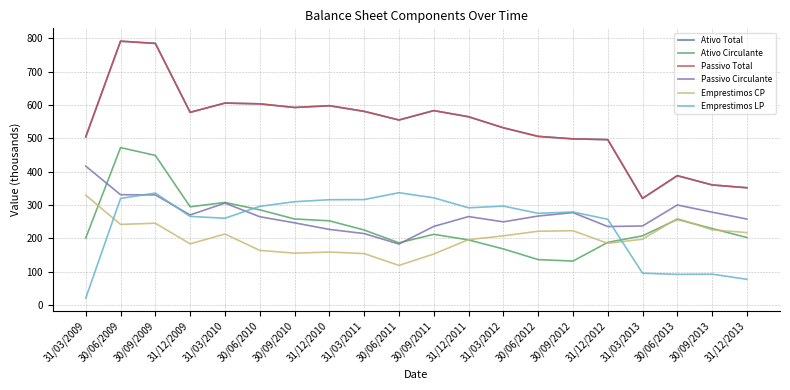

Does the chart have visible grid lines?

Yes